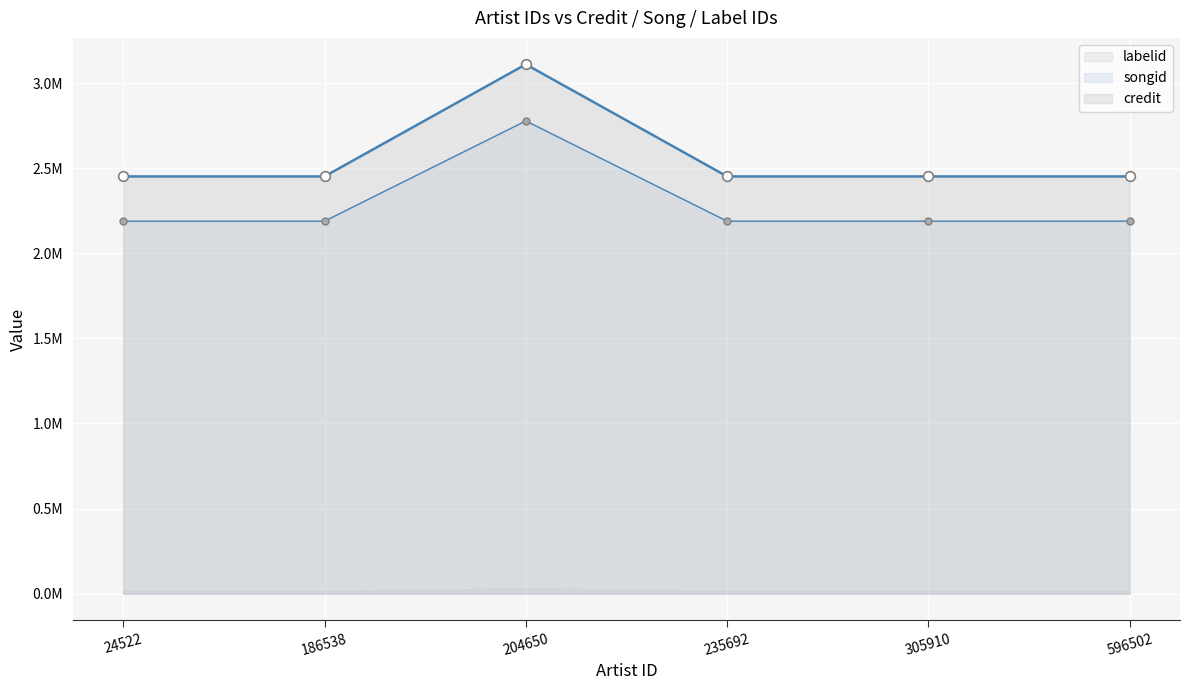

At how many categories does at least one series exceed 2244767?

6